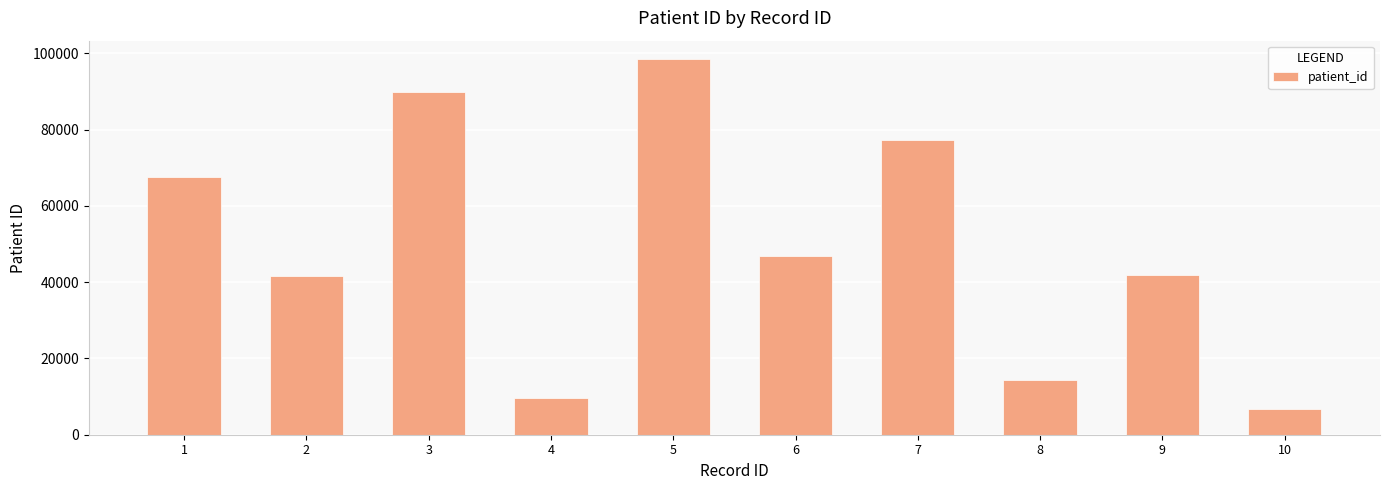

Which label corresponds to the smallest value in the chart?

10